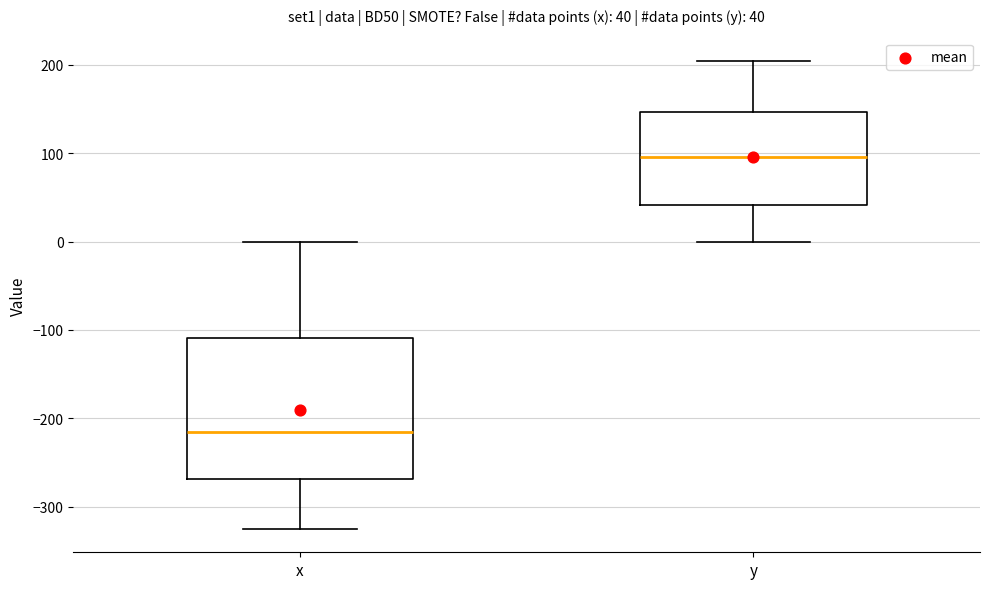

Comparing the boxes themselves (not the whiskers), which one is the tallest?

x